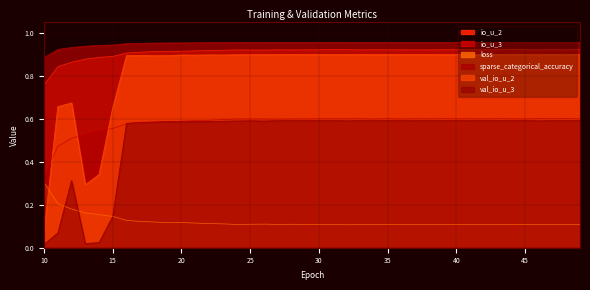

In sparse_categorical_accuracy, how many points are lower than both neighbors (excluding endpoints)?

9